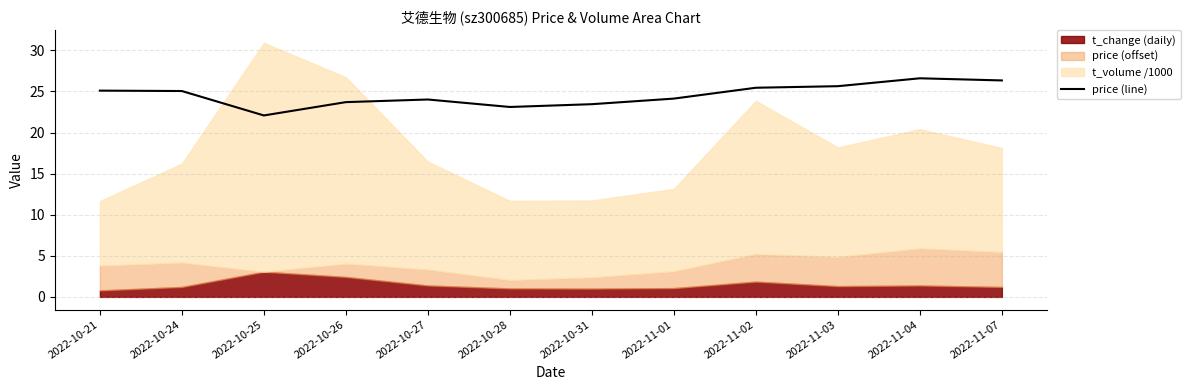

Where is the first local maximum?

2022-10-27